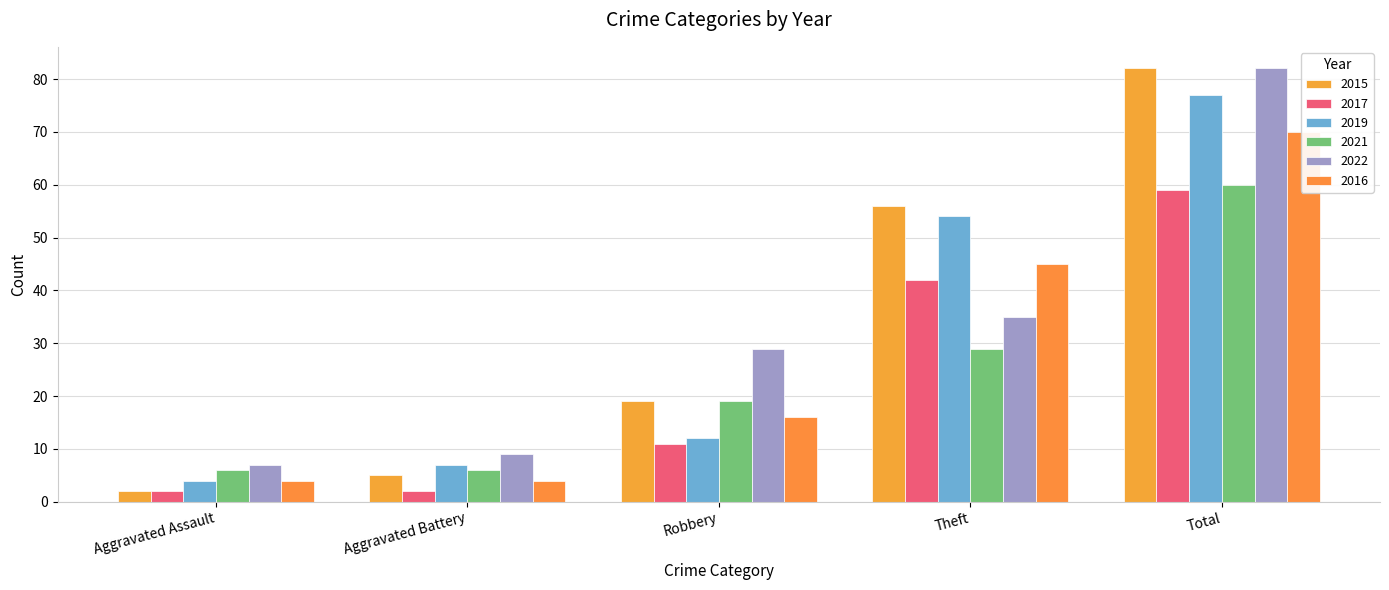

How many values in the 2021 series are below 19?

2